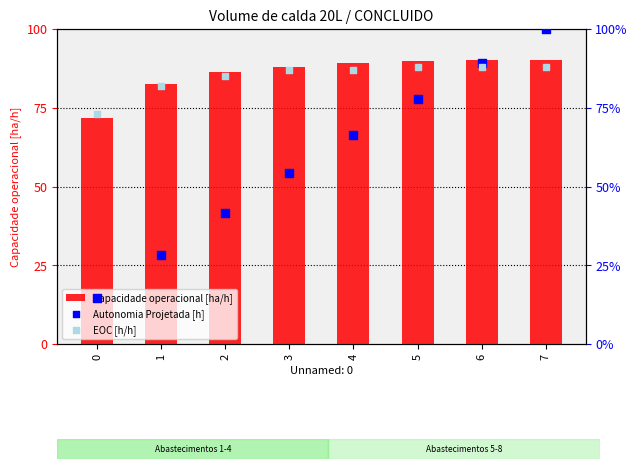

Which series contains the highest Y value?

Autonomia Projetada [h]